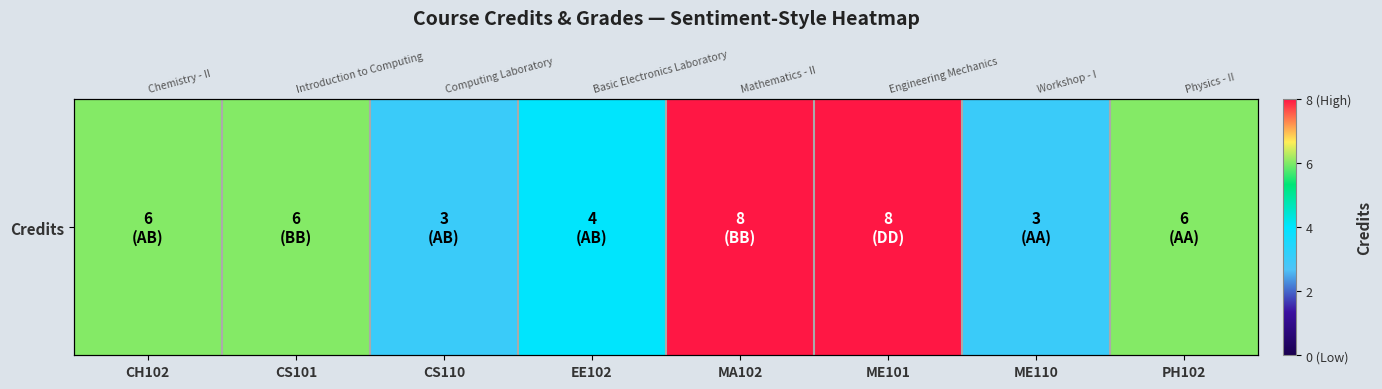

List the labels in order of value, smallest first.

CS110, ME110, EE102, CH102, CS101, PH102, MA102, ME101